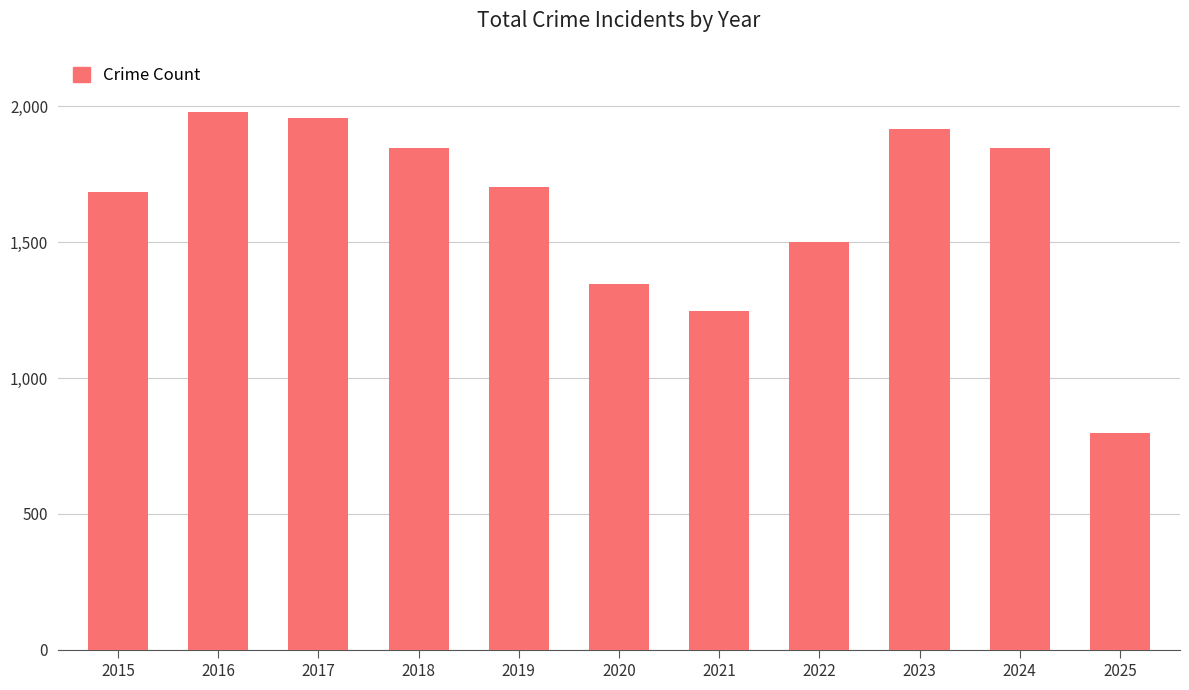

What is the change in value from 2017 to 2024?

-110